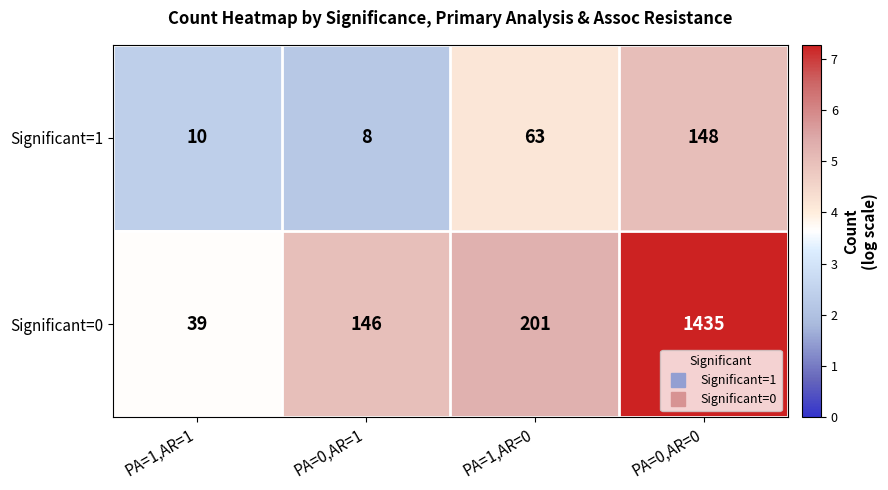

What is the difference between the Significant=0 values at PA=1,AR=0 and PA=0,AR=1?

55